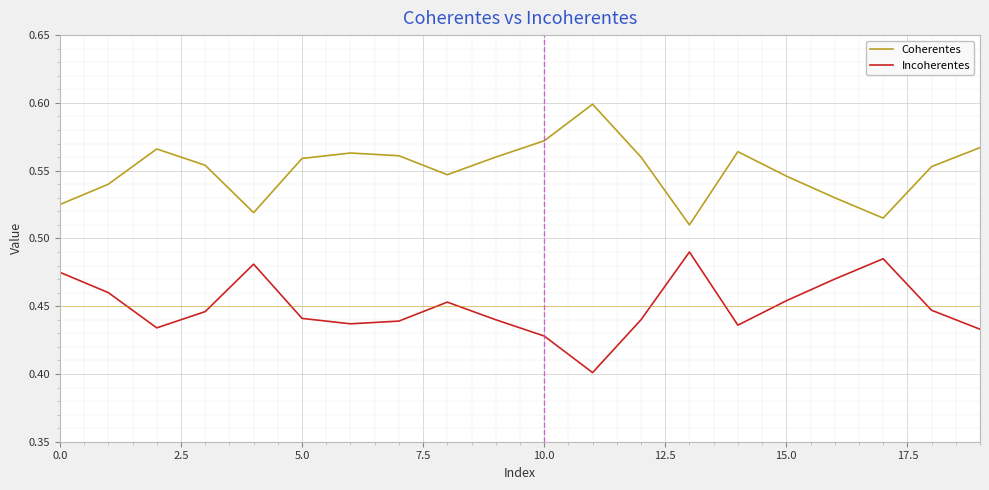

Rank the series by their average value, from highest to lowest.

Coherentes, Incoherentes